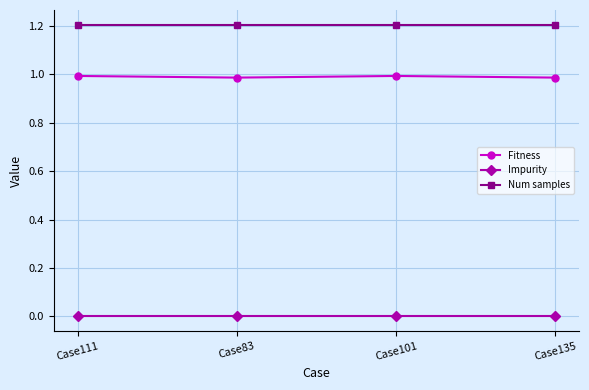

True or false: Num samples has more than 1 interior local peaks.

False